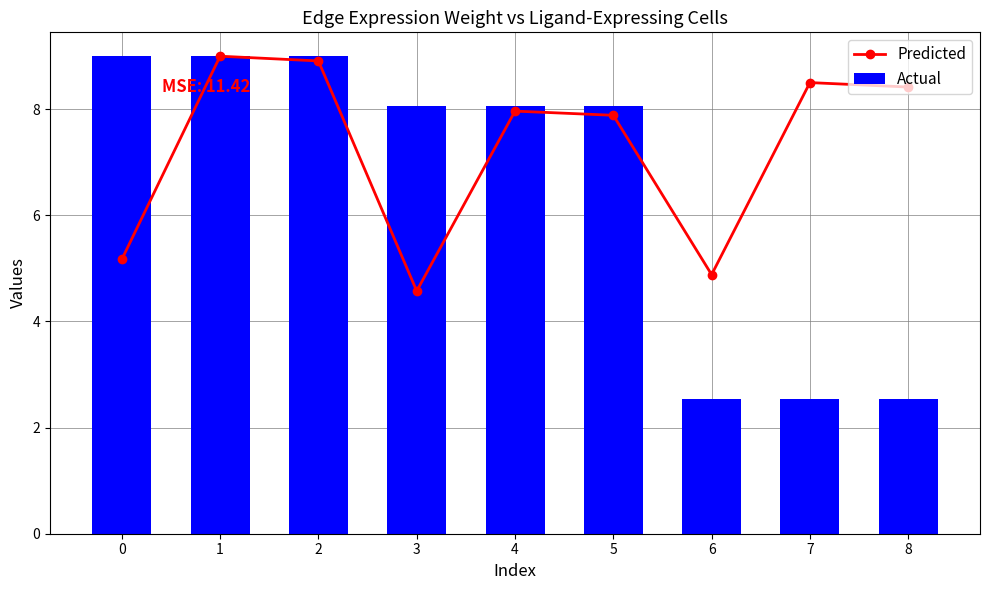

Reading left to right, extract all data points from this chart.

Predicted: 5.2	9.0	8.9	4.6	8.0	7.9	4.9	8.5	8.4
Actual: 9.0	9.0	9.0	8.1	8.1	8.1	2.5	2.5	2.5